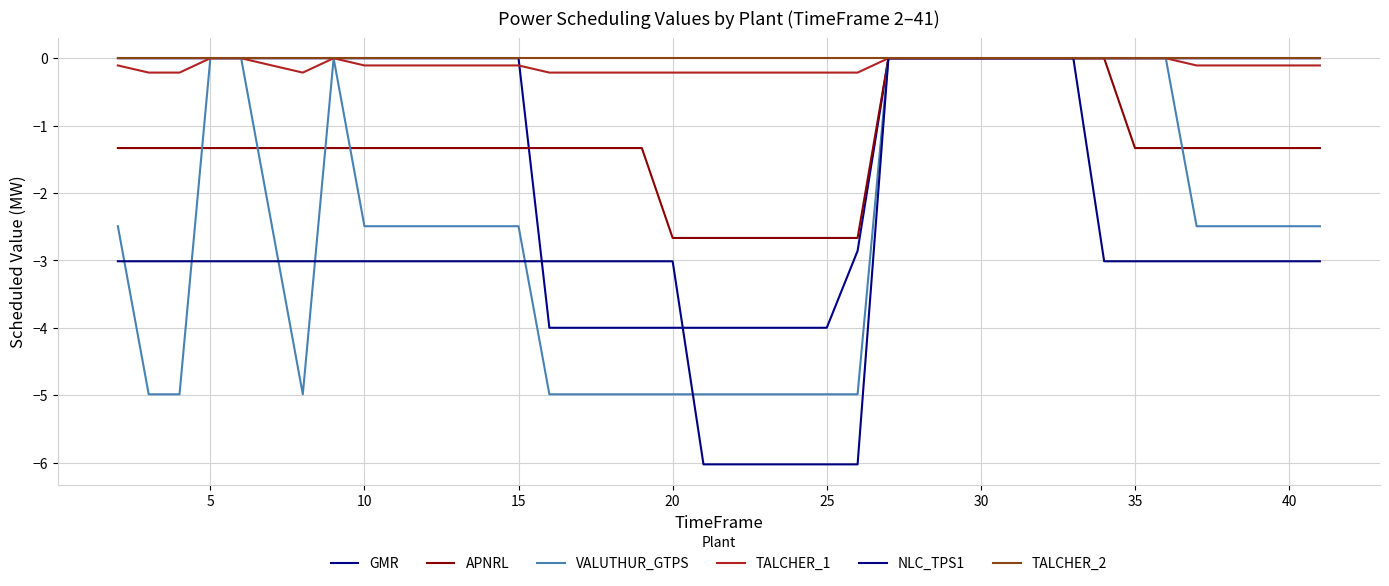

Reading left to right, what are all the values shown in this chart?

GMR: 0.0	0.0	0.0	0.0	0.0	0.0	0.0	0.0	0.0	0.0	0.0	0.0	0.0	0.0	-4.0	-4.0	-4.0	-4.0	-4.0	-4.0	-4.0	-4.0	-4.0	-4.0	-2.9	0.0	0.0	0.0	0.0	0.0	0.0	0.0	0.0	0.0	0.0	0.0	0.0	0.0	0.0	0.0
APNRL: -1.3	-1.3	-1.3	-1.3	-1.3	-1.3	-1.3	-1.3	-1.3	-1.3	-1.3	-1.3	-1.3	-1.3	-1.3	-1.3	-1.3	-1.3	-2.7	-2.7	-2.7	-2.7	-2.7	-2.7	-2.7	0.0	0.0	0.0	0.0	0.0	0.0	0.0	0.0	-1.3	-1.3	-1.3	-1.3	-1.3	-1.3	-1.3
VALUTHUR_GTPS: -2.5	-5.0	-5.0	0.0	0.0	-2.5	-5.0	0.0	-2.5	-2.5	-2.5	-2.5	-2.5	-2.5	-5.0	-5.0	-5.0	-5.0	-5.0	-5.0	-5.0	-5.0	-5.0	-5.0	-5.0	0.0	0.0	0.0	0.0	0.0	0.0	0.0	0.0	0.0	0.0	-2.5	-2.5	-2.5	-2.5	-2.5
TALCHER_1: -0.1	-0.2	-0.2	0.0	0.0	-0.1	-0.2	0.0	-0.1	-0.1	-0.1	-0.1	-0.1	-0.1	-0.2	-0.2	-0.2	-0.2	-0.2	-0.2	-0.2	-0.2	-0.2	-0.2	-0.2	0.0	0.0	0.0	0.0	0.0	0.0	0.0	0.0	0.0	0.0	-0.1	-0.1	-0.1	-0.1	-0.1
NLC_TPS1: -3.0	-3.0	-3.0	-3.0	-3.0	-3.0	-3.0	-3.0	-3.0	-3.0	-3.0	-3.0	-3.0	-3.0	-3.0	-3.0	-3.0	-3.0	-3.0	-6.0	-6.0	-6.0	-6.0	-6.0	-6.0	0.0	0.0	0.0	0.0	0.0	0.0	0.0	-3.0	-3.0	-3.0	-3.0	-3.0	-3.0	-3.0	-3.0
TALCHER_2: 0.0	0.0	0.0	0.0	0.0	0.0	0.0	0.0	0.0	0.0	0.0	0.0	0.0	0.0	0.0	0.0	0.0	0.0	0.0	0.0	0.0	0.0	0.0	0.0	0.0	0.0	0.0	0.0	0.0	0.0	0.0	0.0	0.0	0.0	0.0	0.0	0.0	0.0	0.0	0.0